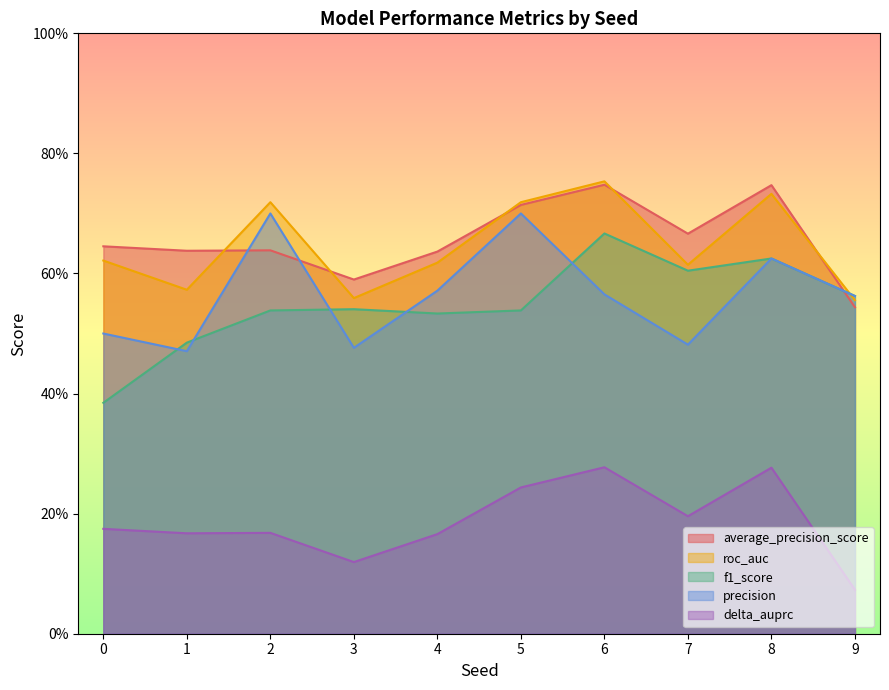

What is the maximum value for precision?

0.7